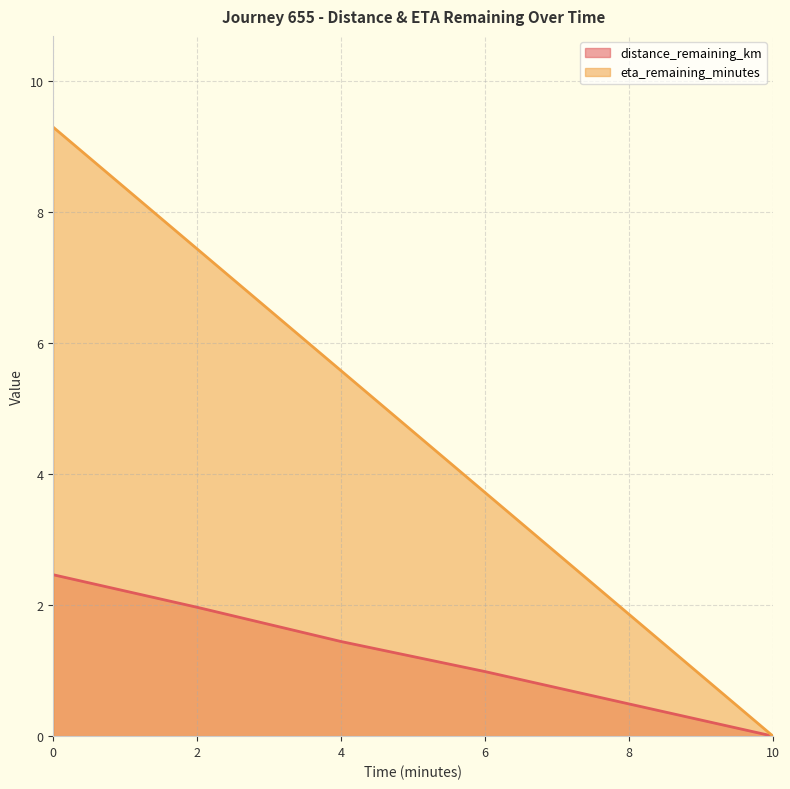

How many lines are shown in the chart?

2